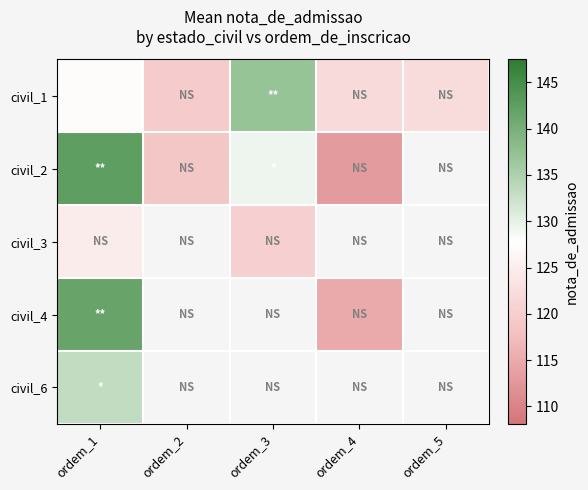

What is the sum of all civil_1 values?

627.7